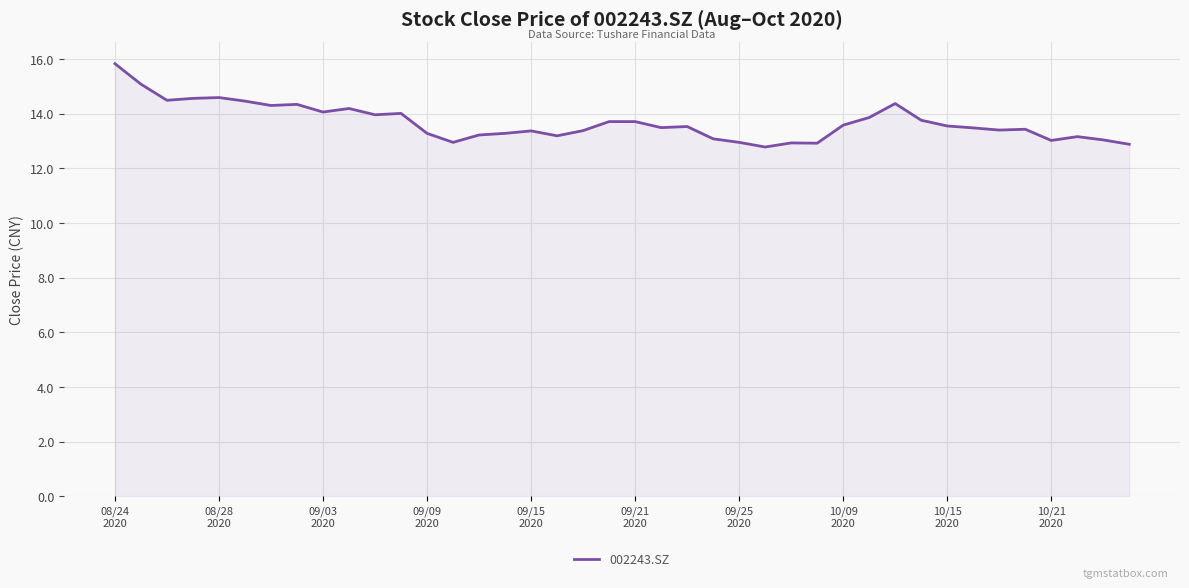

What is the greatest value displayed?

15.8